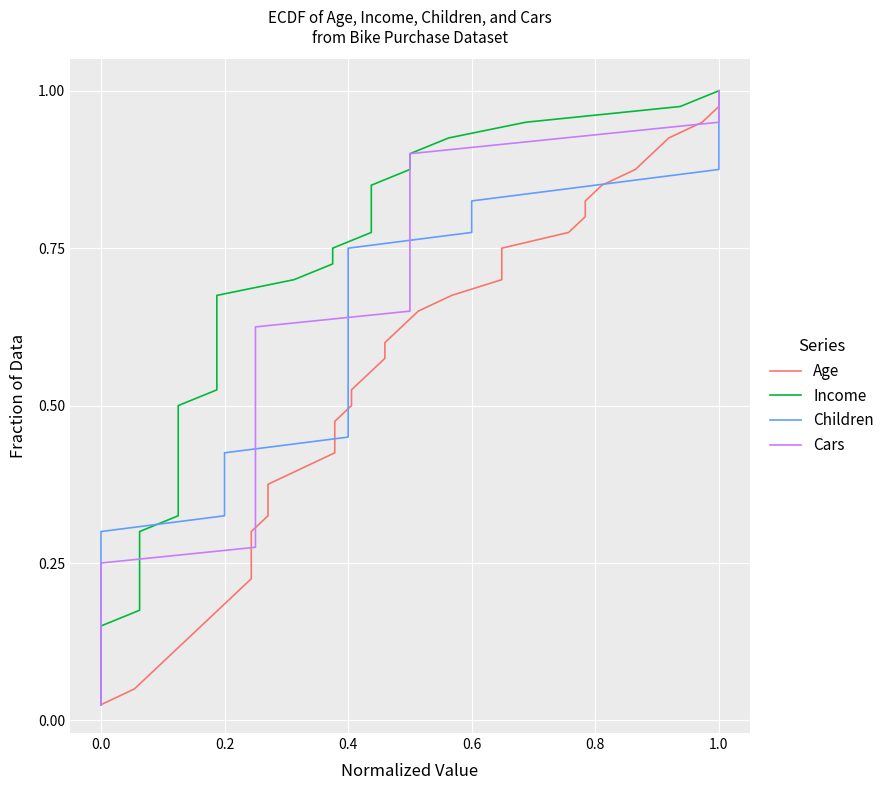

True or false: Age and Cars intersect in this chart.

False